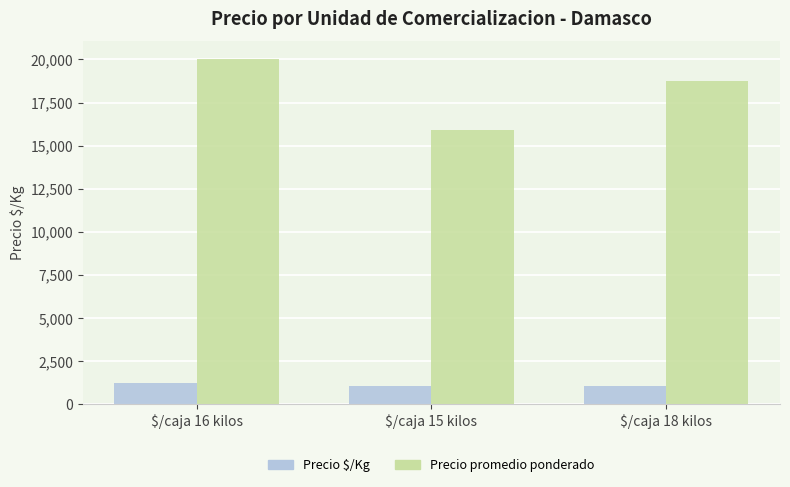

How many bars are there in each group?

2